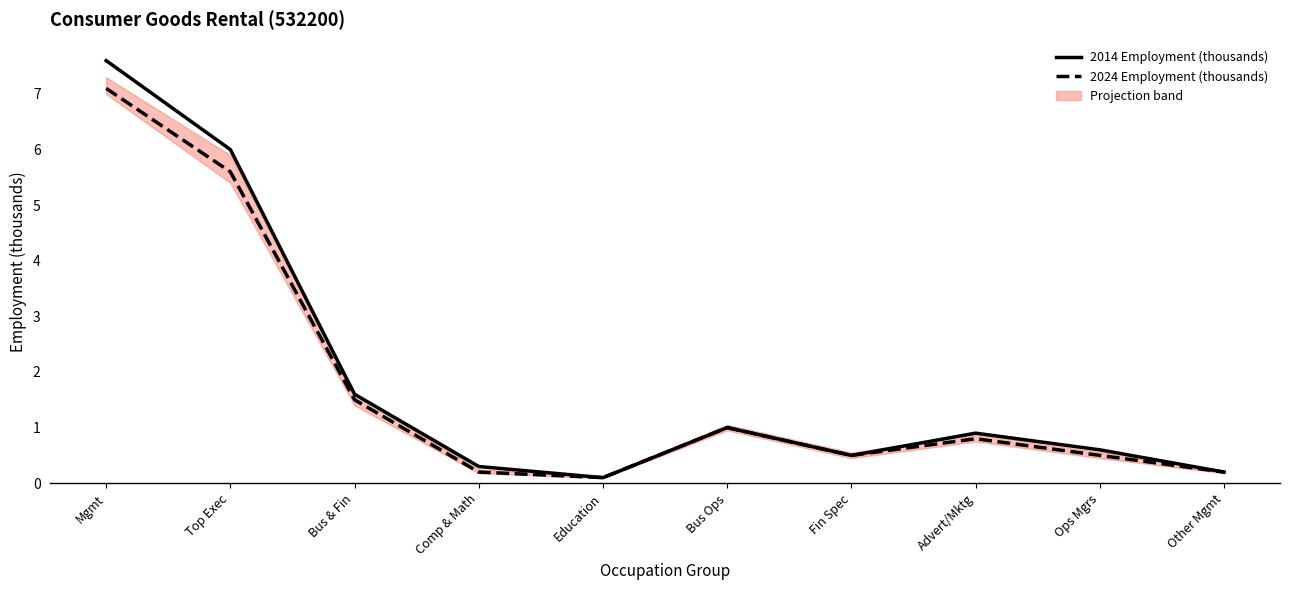

List the series in order of their overall mean, highest first.

2014 Employment (thousands), 2024 Employment (thousands)